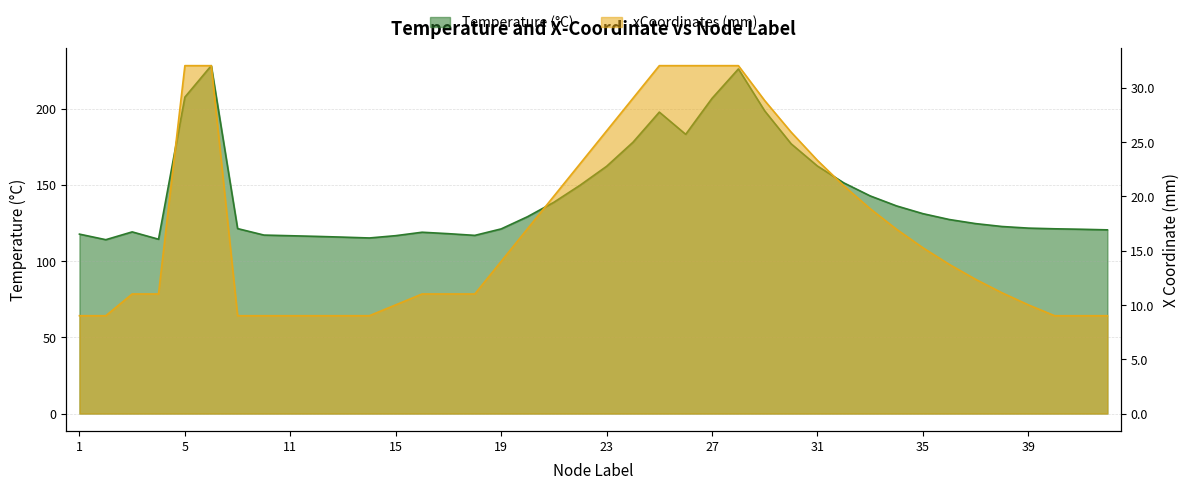

Is it true that Temperature equals 69.0 at 22?

False